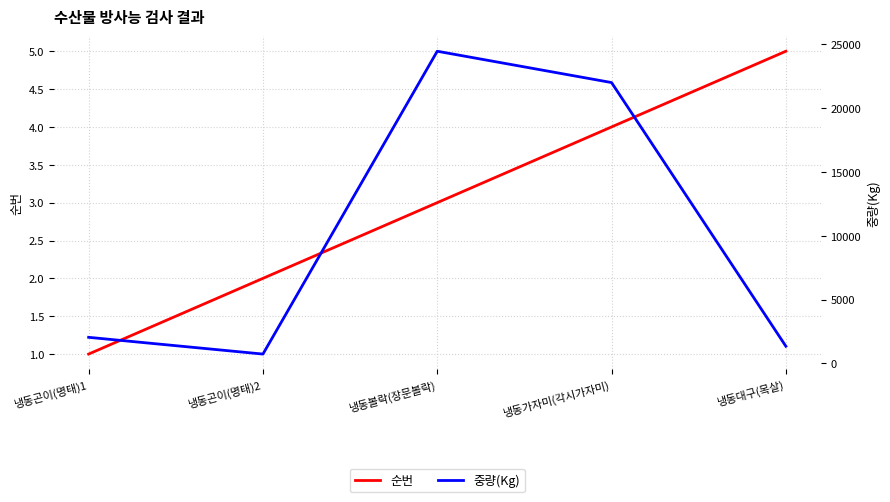

True or false: 순번 and 중량(Kg) intersect in this chart.

False